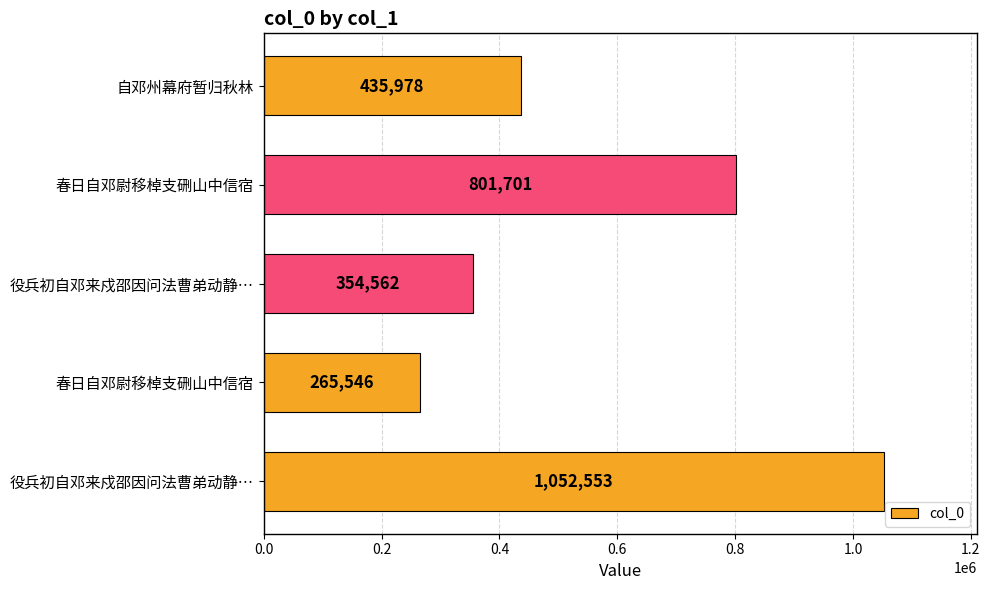

What is the difference between the maximum and minimum values?

787007